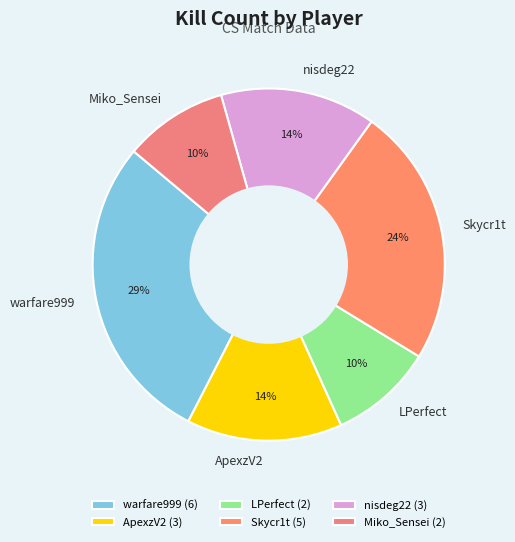

How many segments does this pie chart have?

6